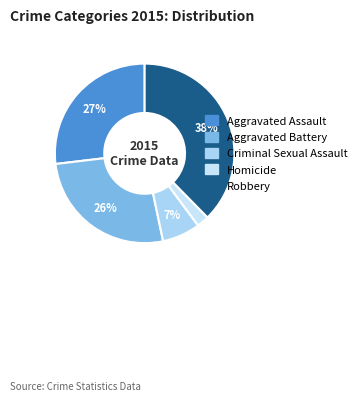

Is there any slice that represents more than half of the pie?

No